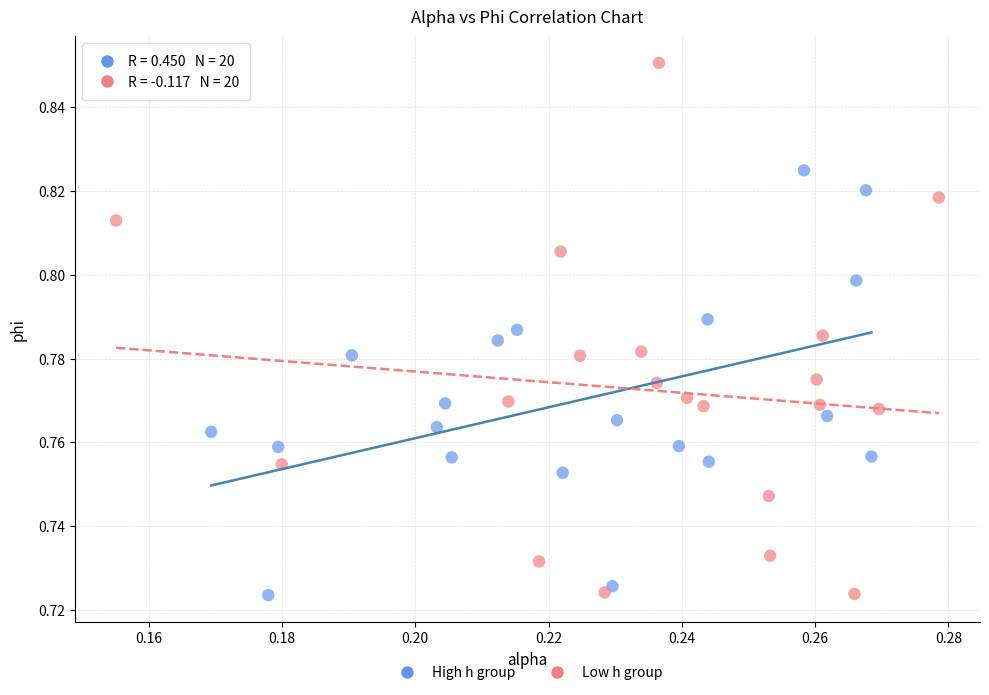

Which series has the widest spread of Y values?

Low h group